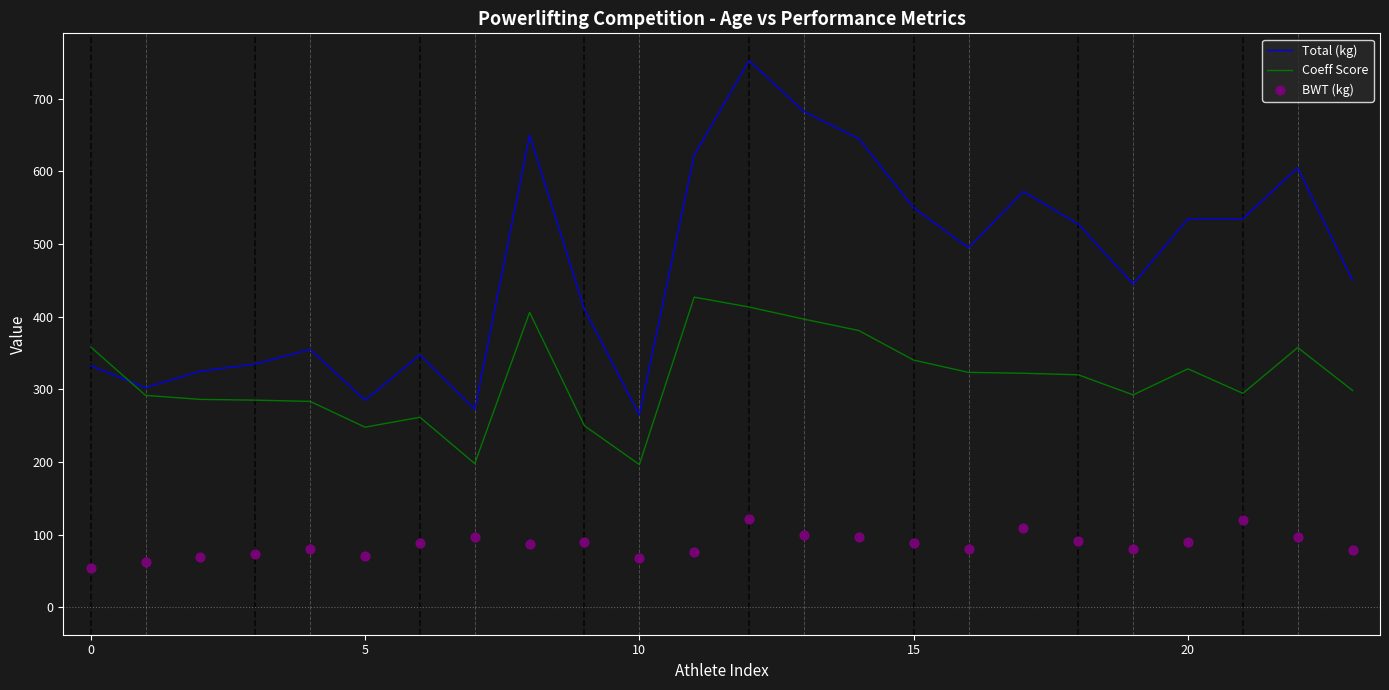

Is the value of Total (kg) at 20 greater than the value of Coeff Score at 10?

Yes